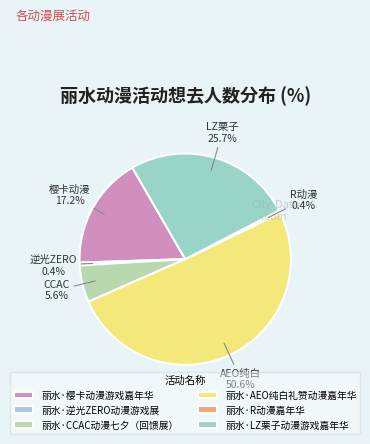

To the nearest percent, what is the difference between the largest and smallest slice percentages?

50%